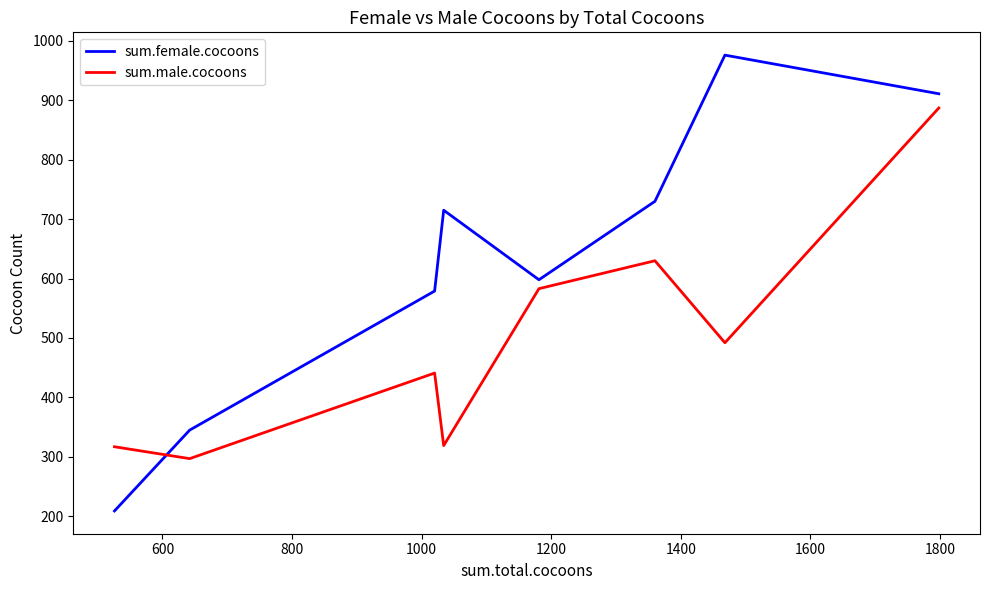

List the series in order of their peak value, lowest first.

sum.male.cocoons, sum.female.cocoons